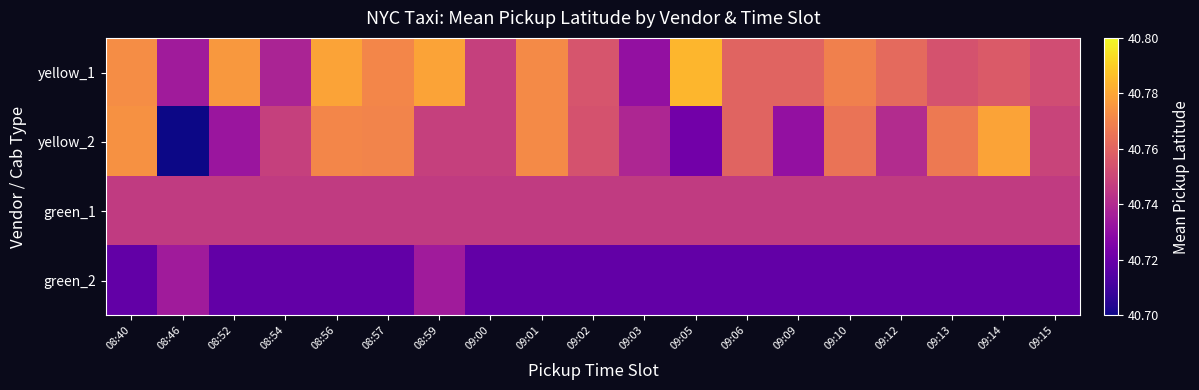

Reading left to right, transcribe all the data shown in this chart.

yellow_1: 08:40=40.8	08:46=40.7	08:52=40.8	08:54=40.7	08:56=40.8	08:57=40.8	08:59=40.8	09:00=40.7	09:01=40.8	09:02=40.8	09:03=40.7	09:05=40.8	09:06=40.8	09:09=40.8	09:10=40.8	09:12=40.8	09:13=40.8	09:14=40.8	09:15=40.8
yellow_2: 08:40=40.8	08:46=40.0	08:52=40.7	08:54=40.7	08:56=40.8	08:57=40.8	08:59=40.7	09:00=40.7	09:01=40.8	09:02=40.8	09:03=40.7	09:05=40.7	09:06=40.8	09:09=40.7	09:10=40.8	09:12=40.7	09:13=40.8	09:14=40.8	09:15=40.7
green_1: 08:40=40.7	08:46=40.7	08:52=40.7	08:54=40.7	08:56=40.7	08:57=40.7	08:59=40.7	09:00=40.7	09:01=40.7	09:02=40.7	09:03=40.7	09:05=40.7	09:06=40.7	09:09=40.7	09:10=40.7	09:12=40.7	09:13=40.7	09:14=40.7	09:15=40.7
green_2: 08:40=40.7	08:46=40.7	08:52=40.7	08:54=40.7	08:56=40.7	08:57=40.7	08:59=40.7	09:00=40.7	09:01=40.7	09:02=40.7	09:03=40.7	09:05=40.7	09:06=40.7	09:09=40.7	09:10=40.7	09:12=40.7	09:13=40.7	09:14=40.7	09:15=40.7